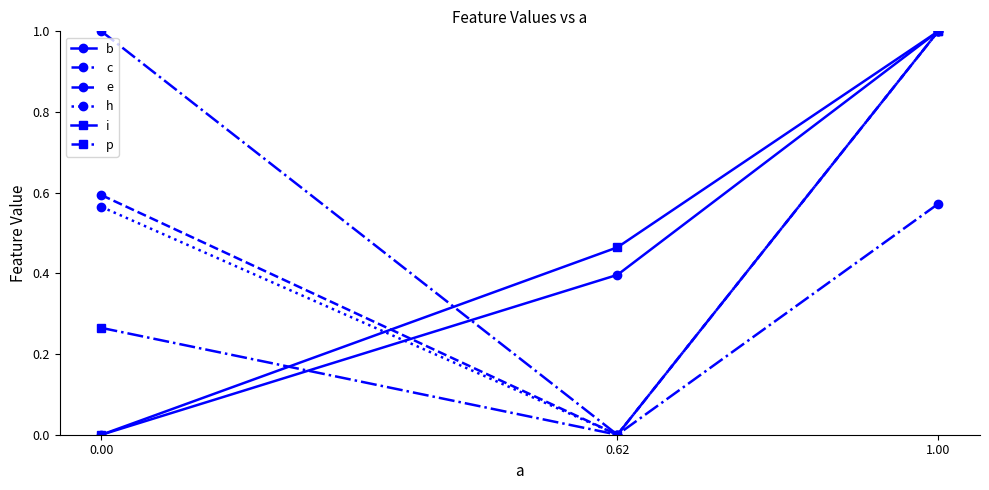

Rank the categories by e value from highest to lowest.

1.00, 0.00, 0.62